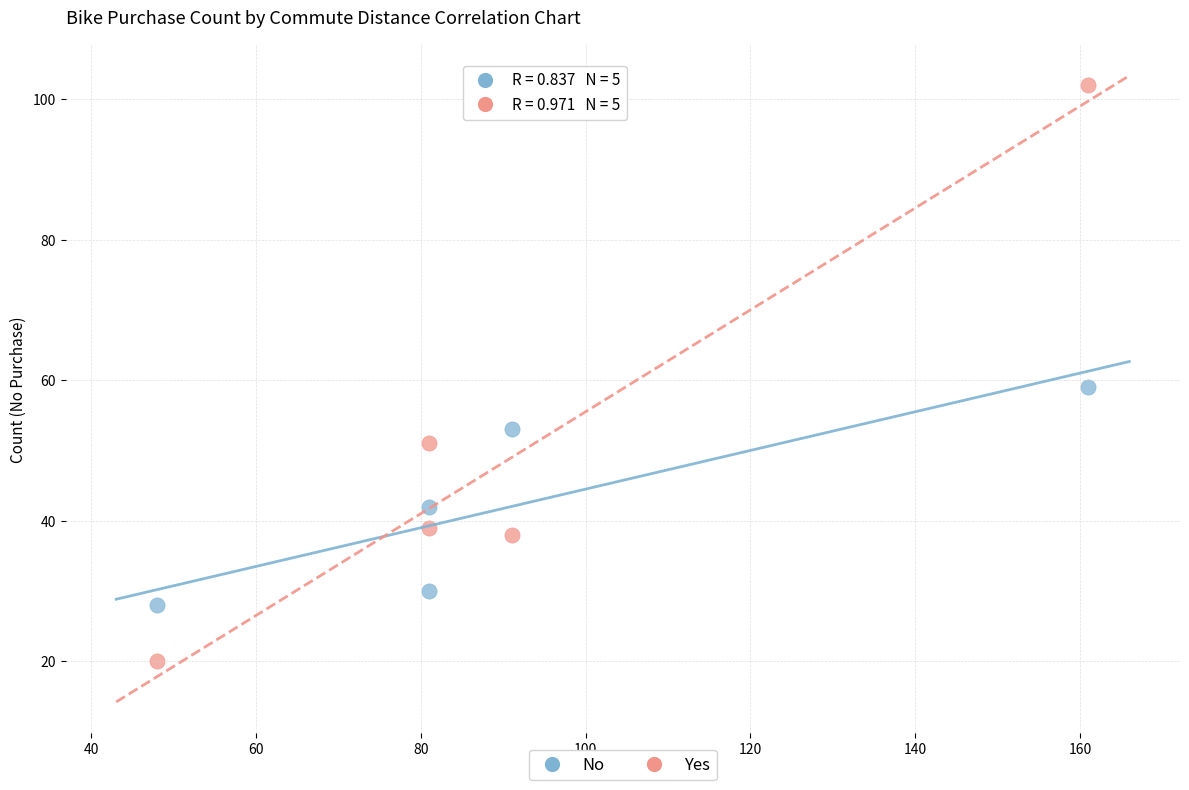

Which series has the widest spread of Y values?

Yes